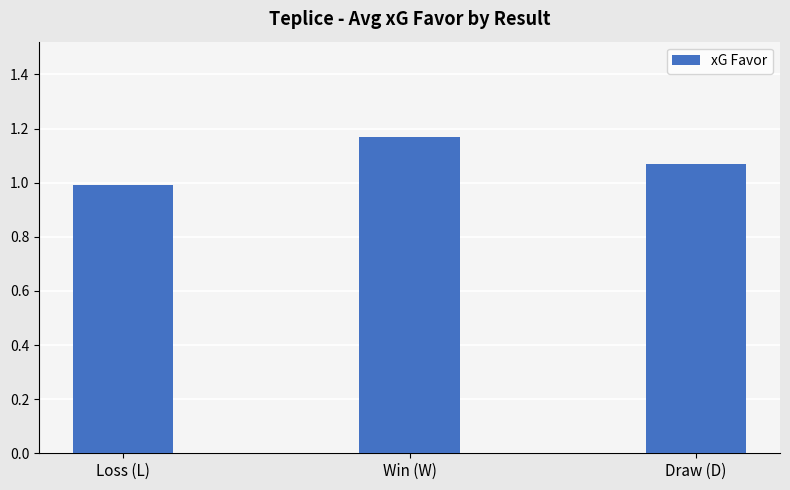

Between Win (W) and Draw (D), which is larger?

Win (W)